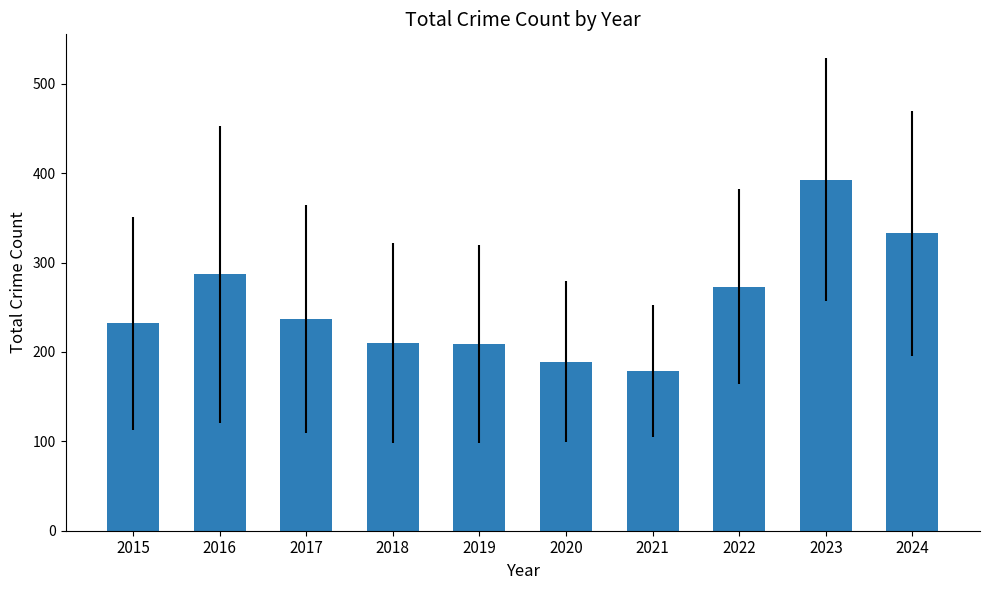

What is the minimum value shown in the chart?

179